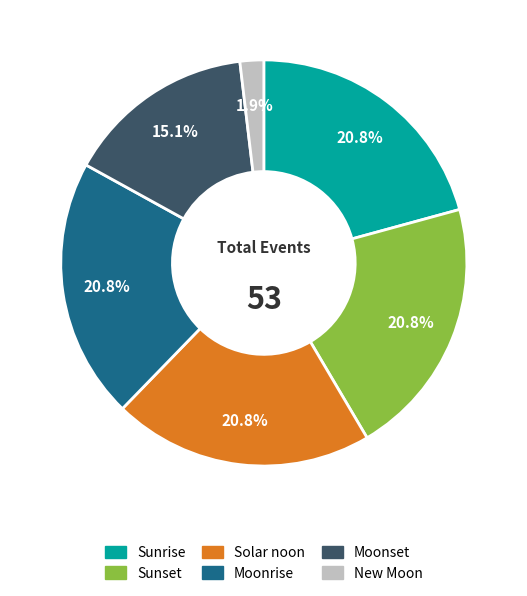

Is there any slice that represents more than half of the pie?

No